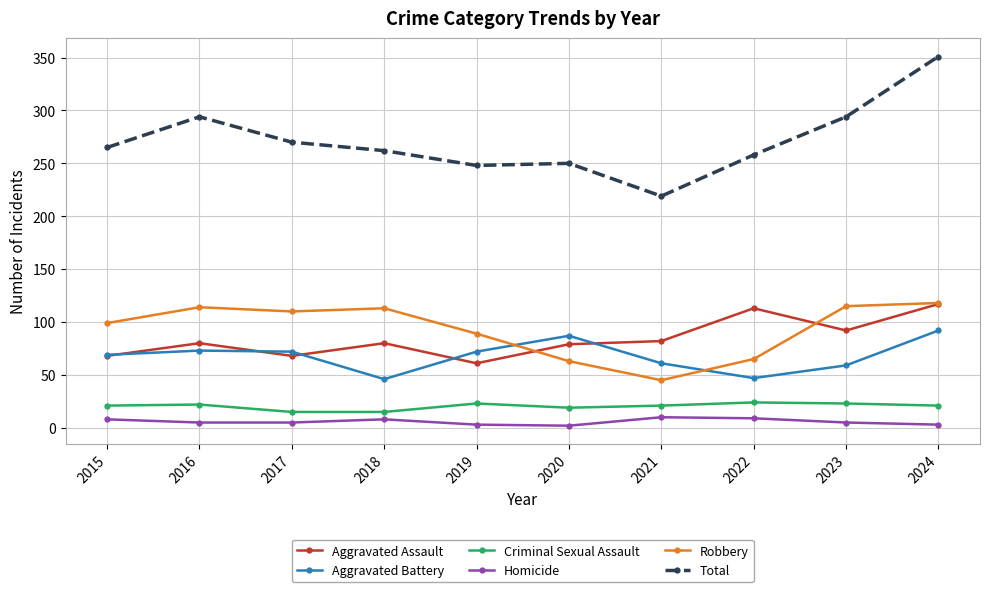

At which category does Total reach its first local peak?

2016